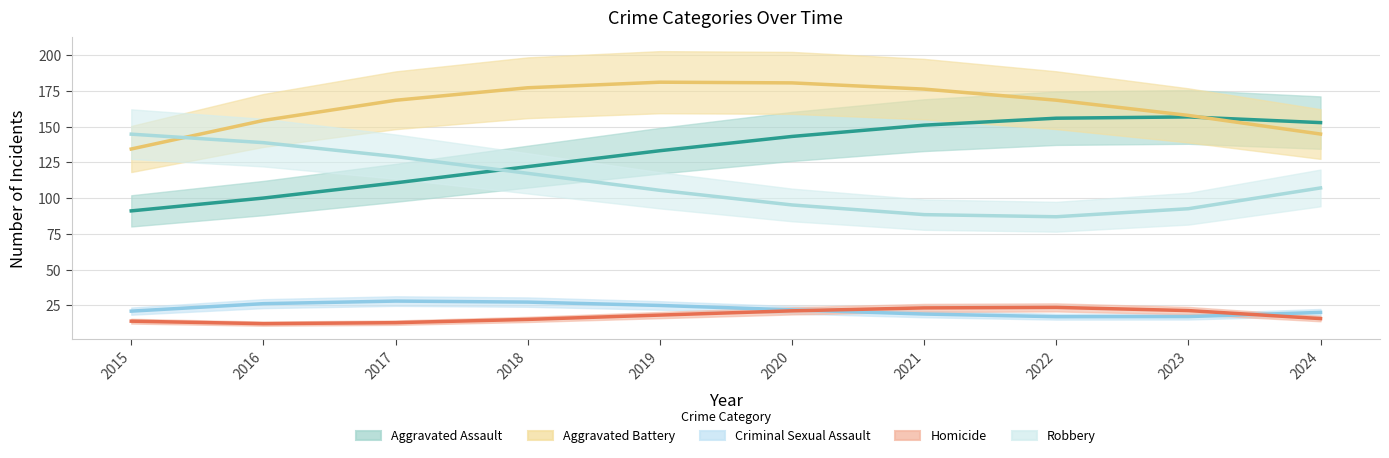

What is the lowest value of the Homicide series?

12.2